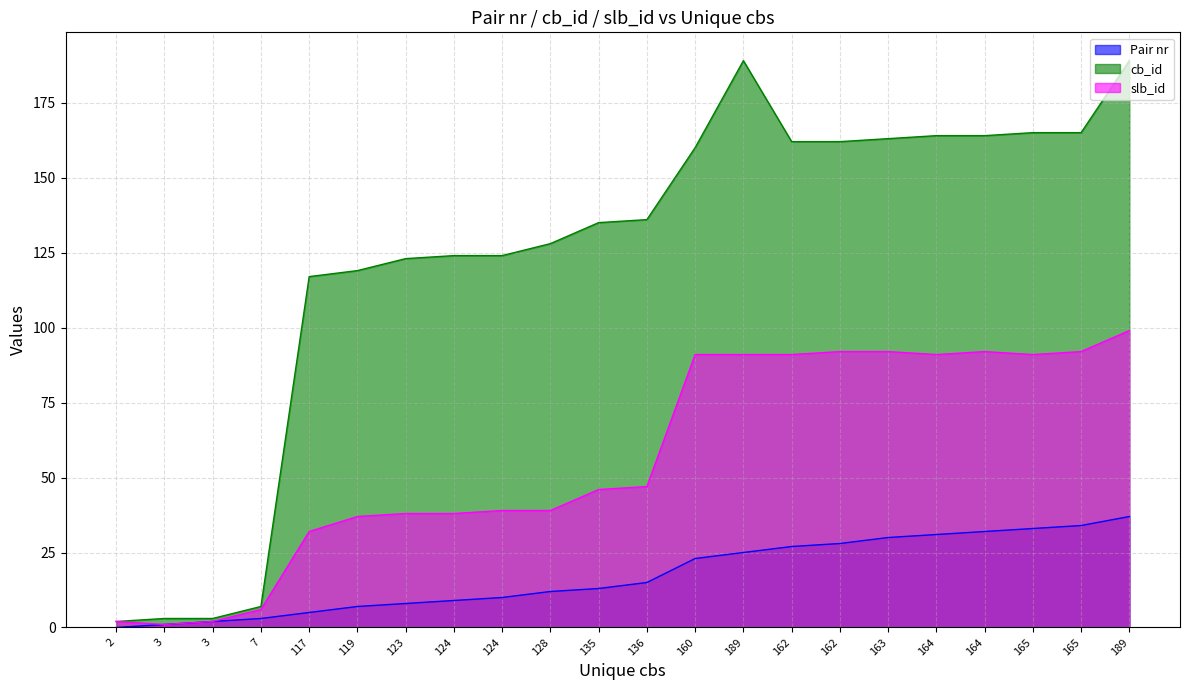

Reading left to right, extract all data points from this chart.

Pair nr: 0	1	2	3	5	7	8	9	10	12	13	15	23	25	27	28	30	31	32	33	34	37
cb_id: 2	3	3	7	117	119	123	124	124	128	135	136	160	189	162	162	163	164	164	165	165	189
slb_id: 2	1	2	6	32	37	38	38	39	39	46	47	91	91	91	92	92	91	92	91	92	99